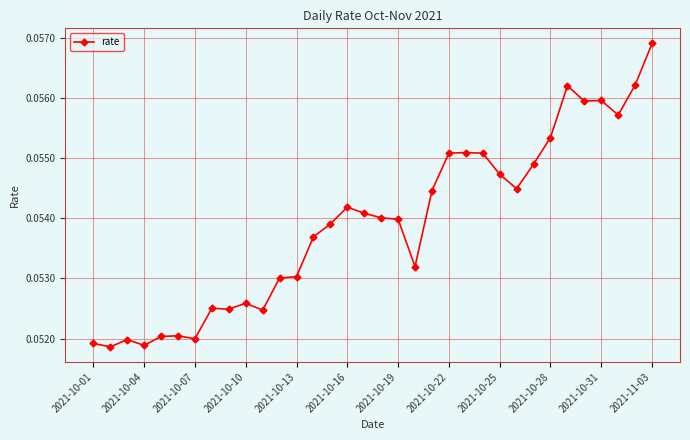

What is the sum of all values?

1.8